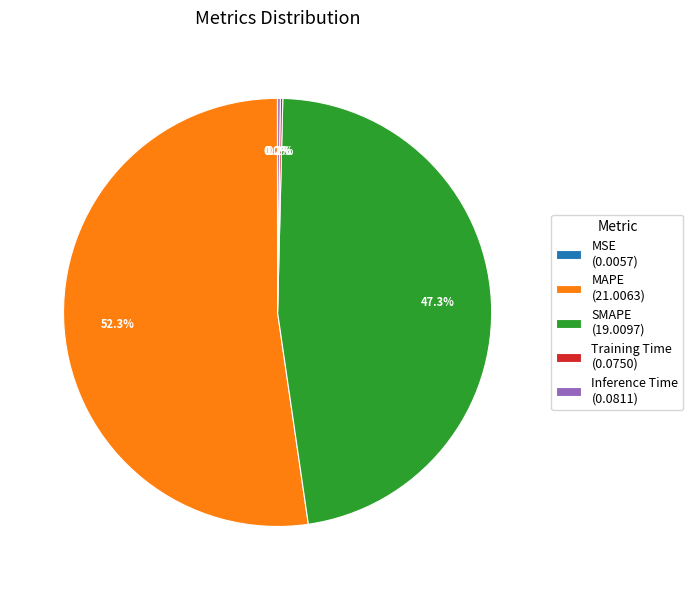

Which category has the biggest portion of the pie?

MAPE